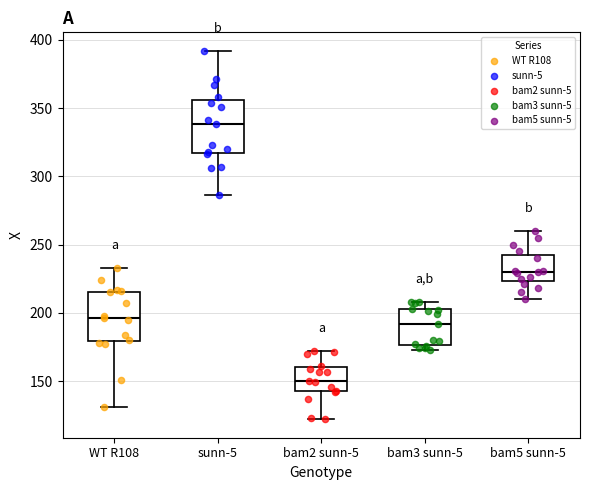

Reading left to right, read every box against the y-axis: the position of its median line, the range the box covers, and the ends of its whiskers. The values are not printed on the chart, so give them approximately, as read against the axis.

WT R108: median 195, box 180 to 215, whiskers 130 to 235
sunn-5: median 340, box 315 to 355, whiskers 285 to 390
bam2 sunn-5: median 150, box 145 to 160, whiskers 120 to 170
bam3 sunn-5: median 190, box 175 to 205, whiskers 175 (just below the box's lower edge) to 210
bam5 sunn-5: median 230, box 225 to 245, whiskers 210 to 260